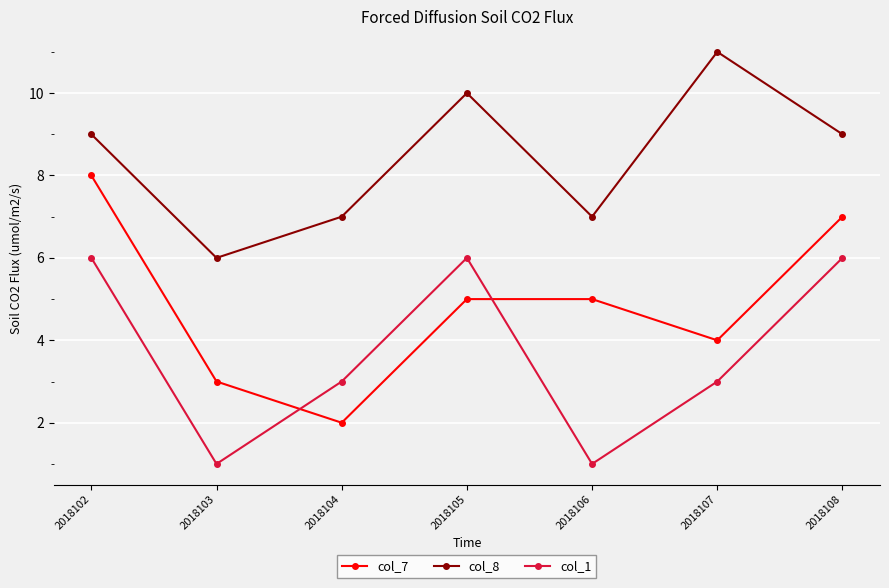

The col_8 series shows 11 at 2018107. True or false?

True